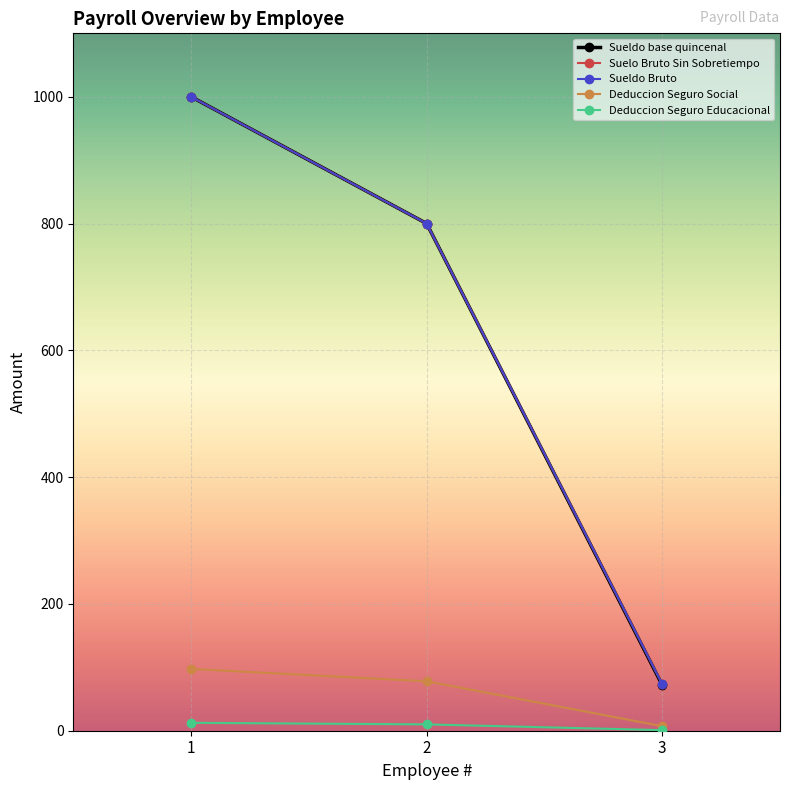

Reading right to left, list all the values displayed in this chart.

Sueldo base quincenal: 72.0	800.0	1000.0
Suelo Bruto Sin Sobretiempo: 73.5	800.0	1000.0
Sueldo Bruto: 73.5	800.0	1000.0
Deduccion Seguro Social: 7.2	78.0	97.5
Deduccion Seguro Educacional: 0.9	10.0	12.5